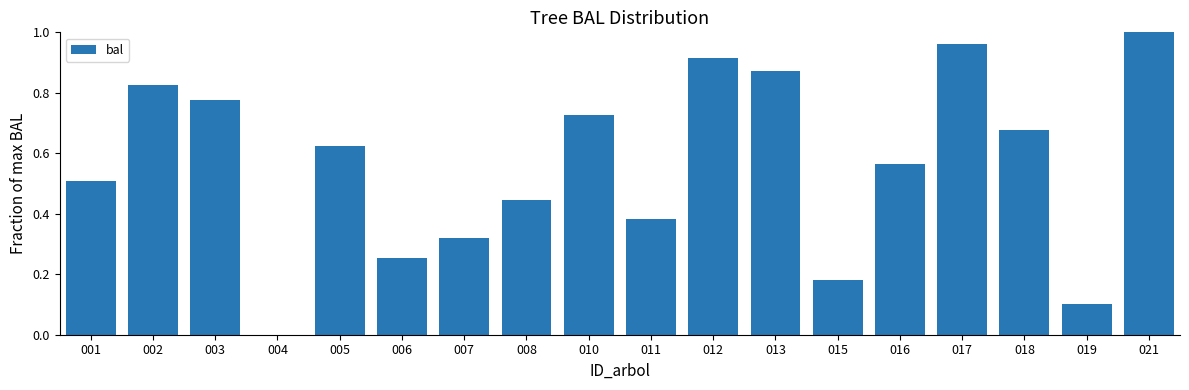

True or false: the data shows 1.0 at 021.

True